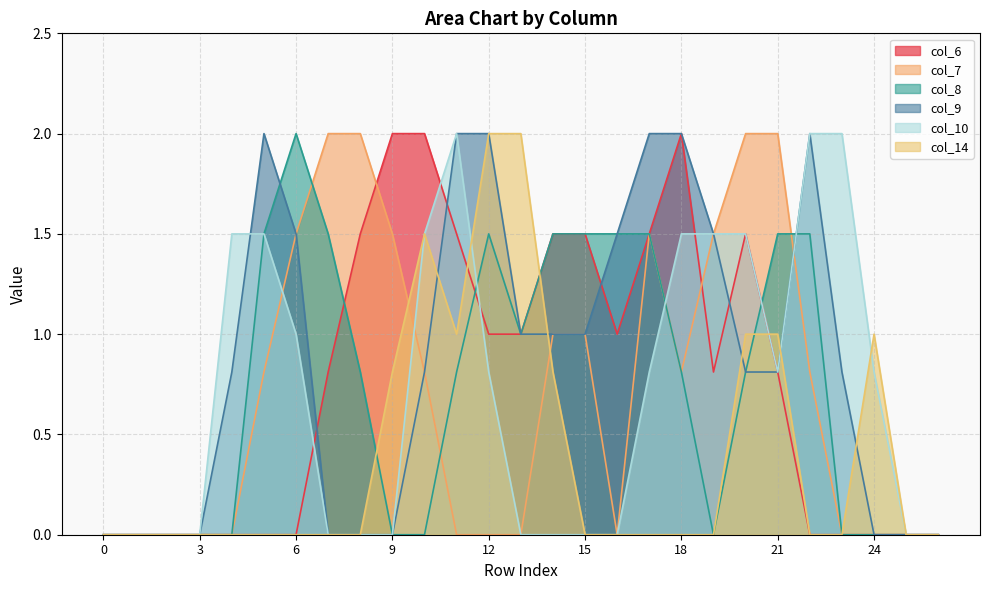

At which label does col_10 reach its peak?

11